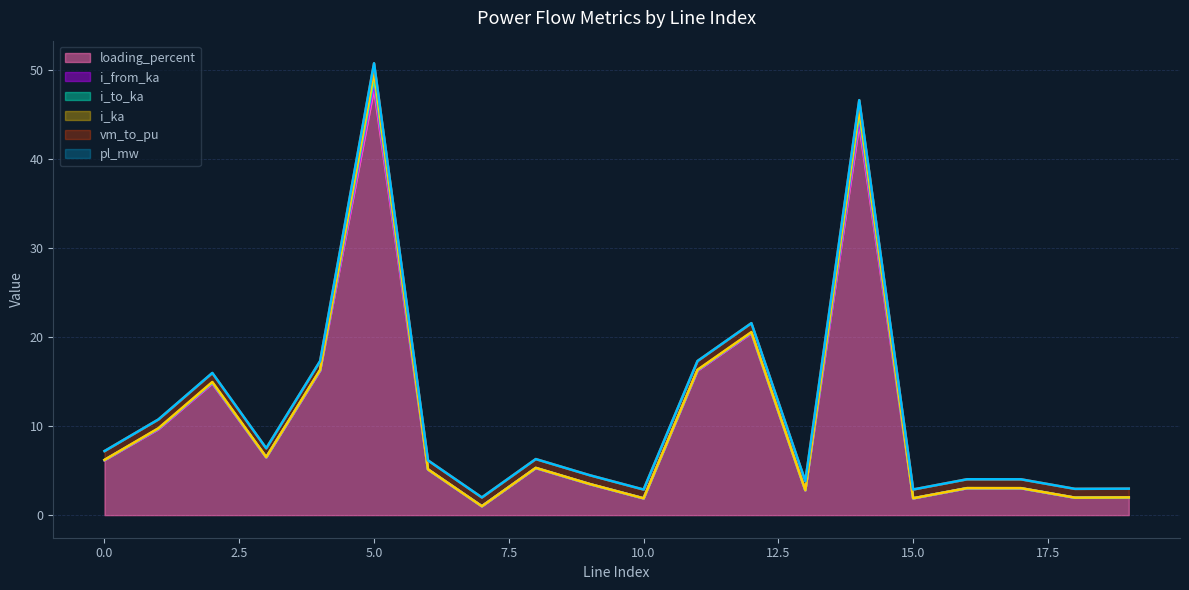

At how many categories does at least one series exceed 12?

6